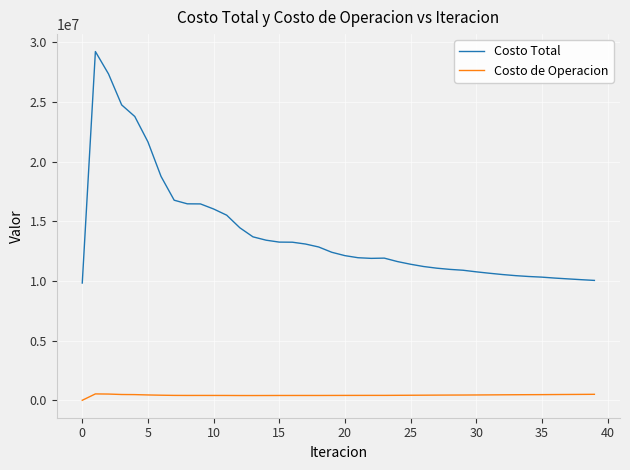

Rank the series by their maximum value, from lowest to highest.

Costo de Operacion, Costo Total